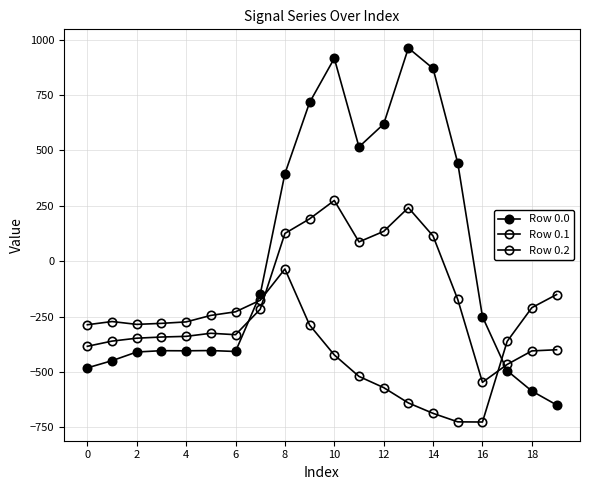

How many interior local valleys does the Row 0.1 series have?

3